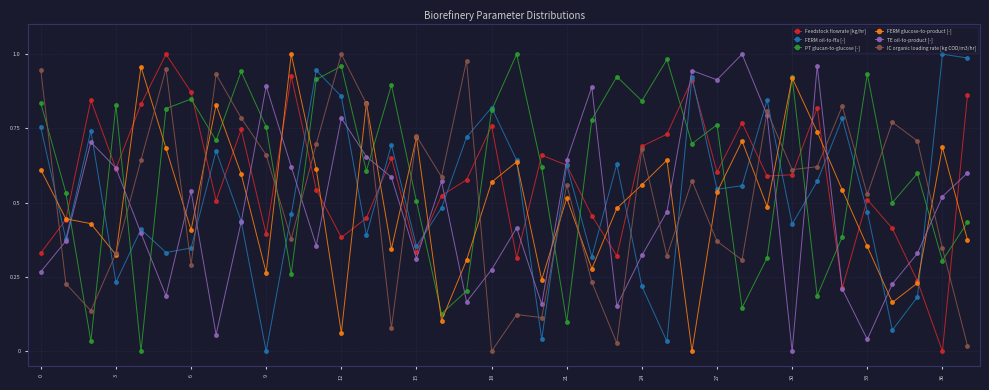

How many intersections are there between IC organic loading rate [kg COD/m3/hr] and PT glucan-to-glucose [-]?

21